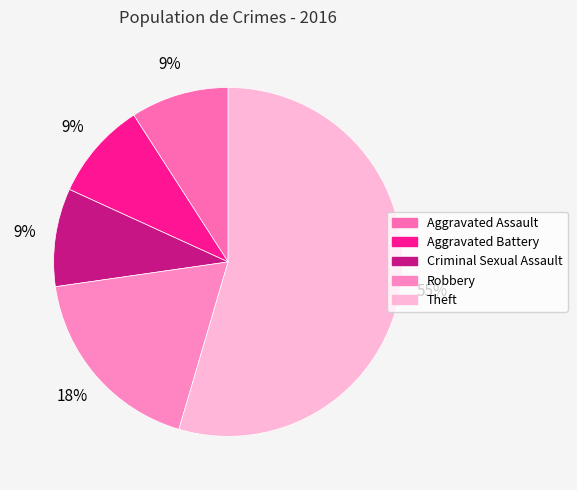

Which category has the biggest portion of the pie?

Theft